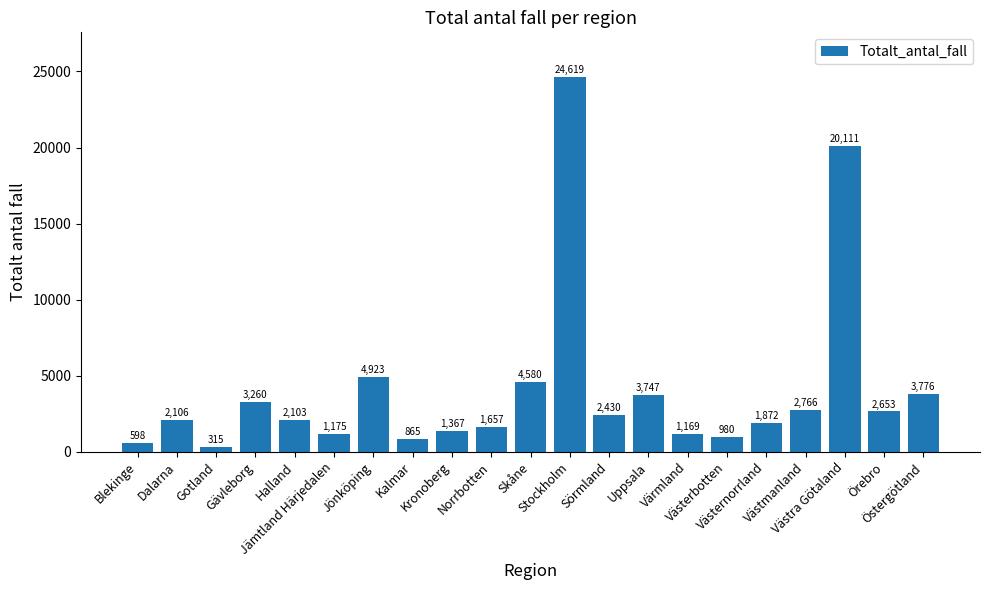

The value at Västra Götaland is 30838. True or false?

False